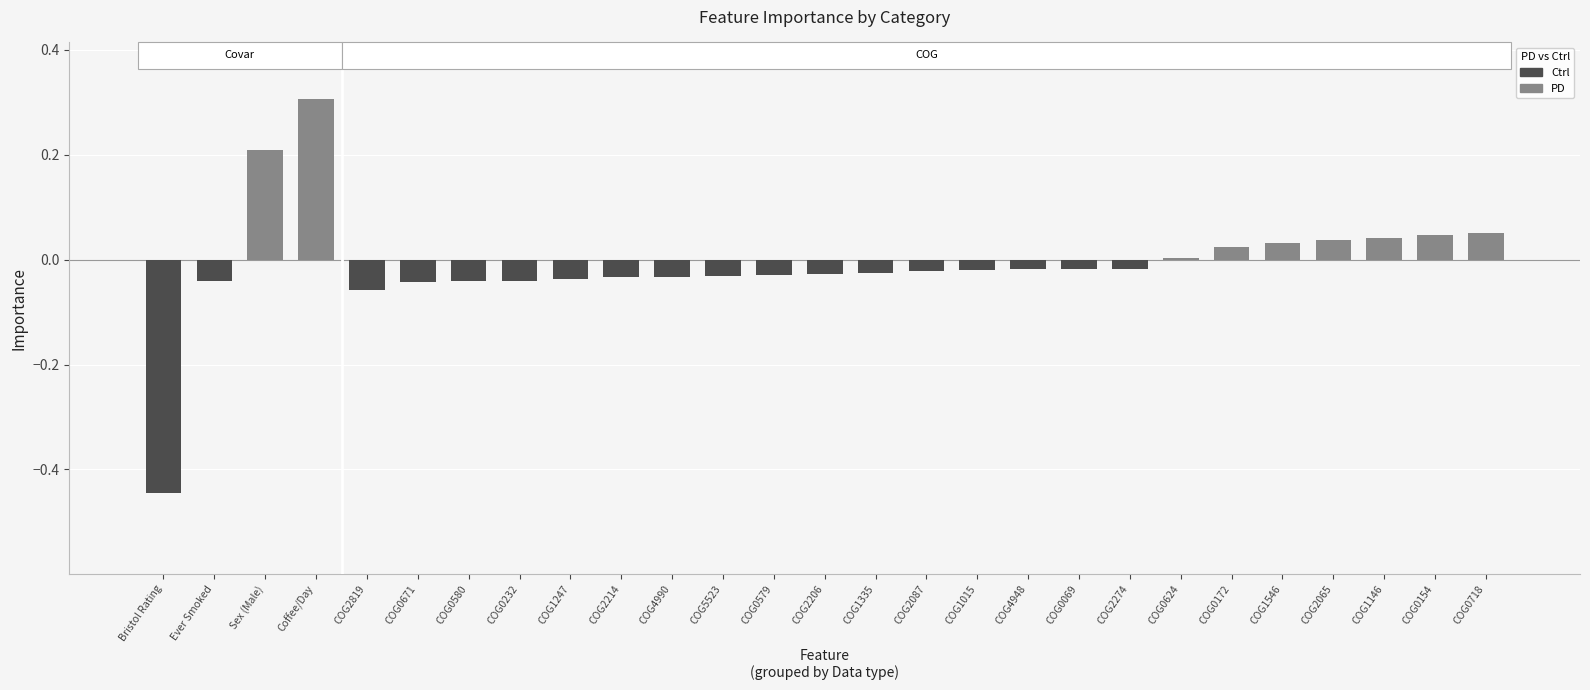

True or false: the data shows -0.1 at Ever Smoked.

False